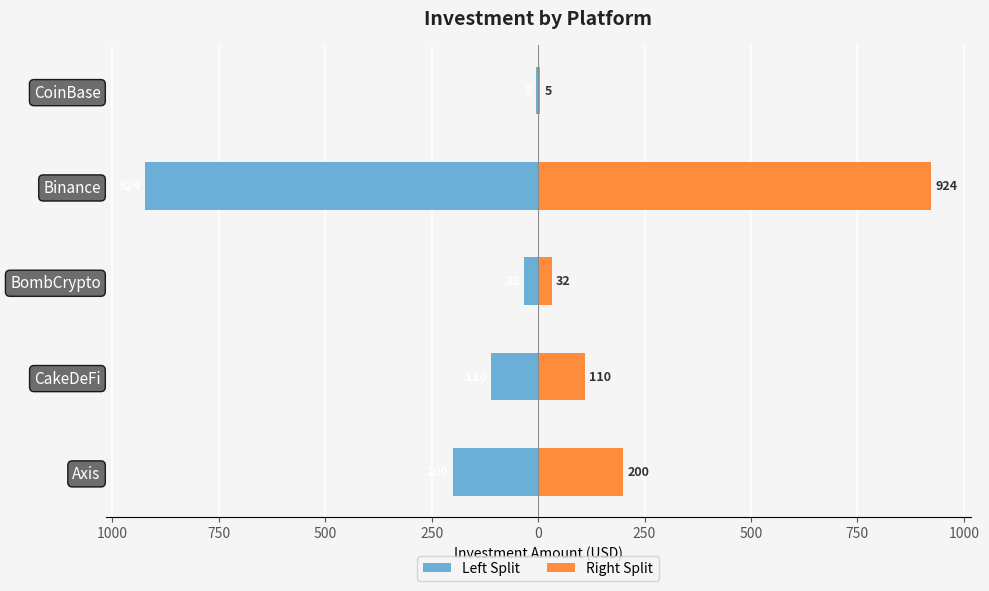

Reading left to right, extract all data points from this chart.

Left Split: -200.0	-110.0	-32.5	-923.5	-5.0
Right Split: 200.0	110.0	32.5	923.5	5.0